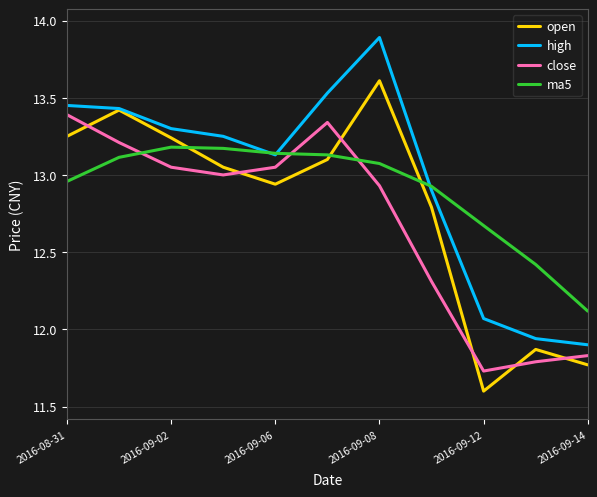

Does the chart have visible grid lines?

Yes